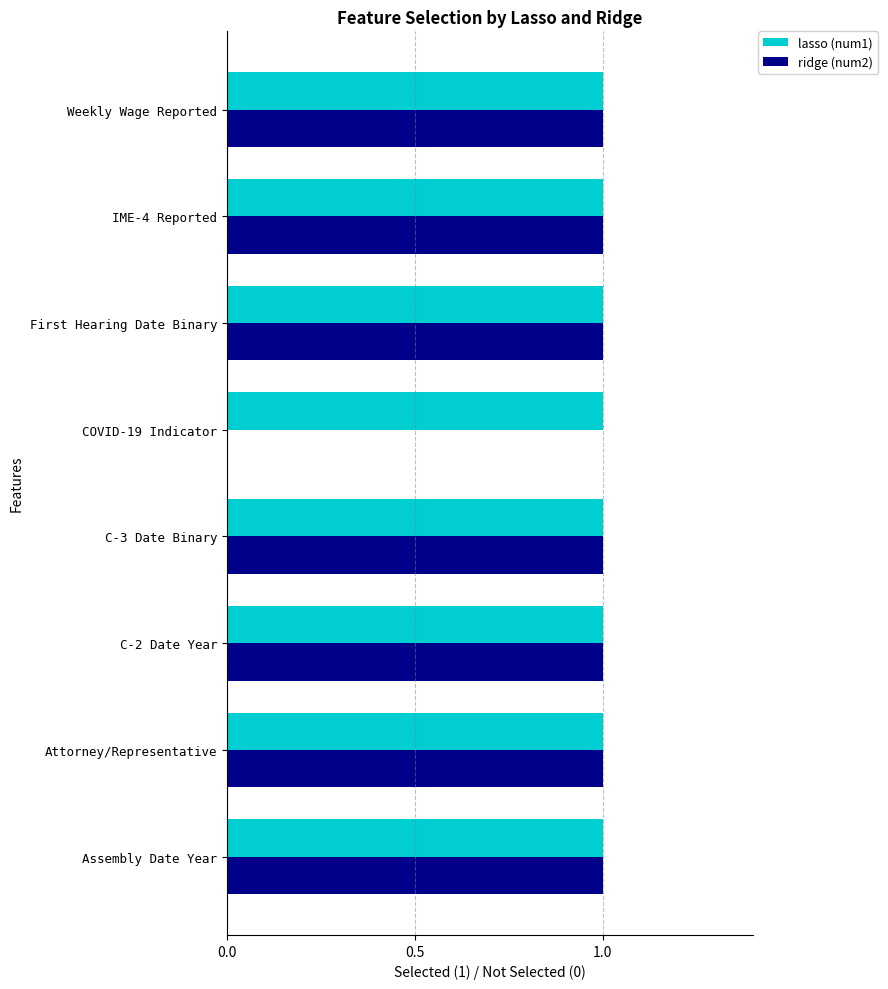

Which series changed the most between COVID-19 Indicator and First Hearing Date Binary?

ridge (num2)